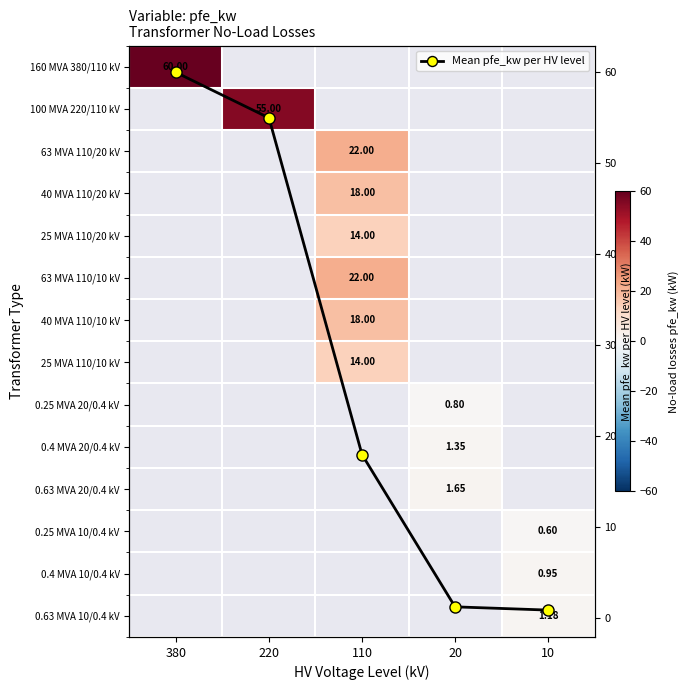

At how many categories does at least one series exceed 45?

2